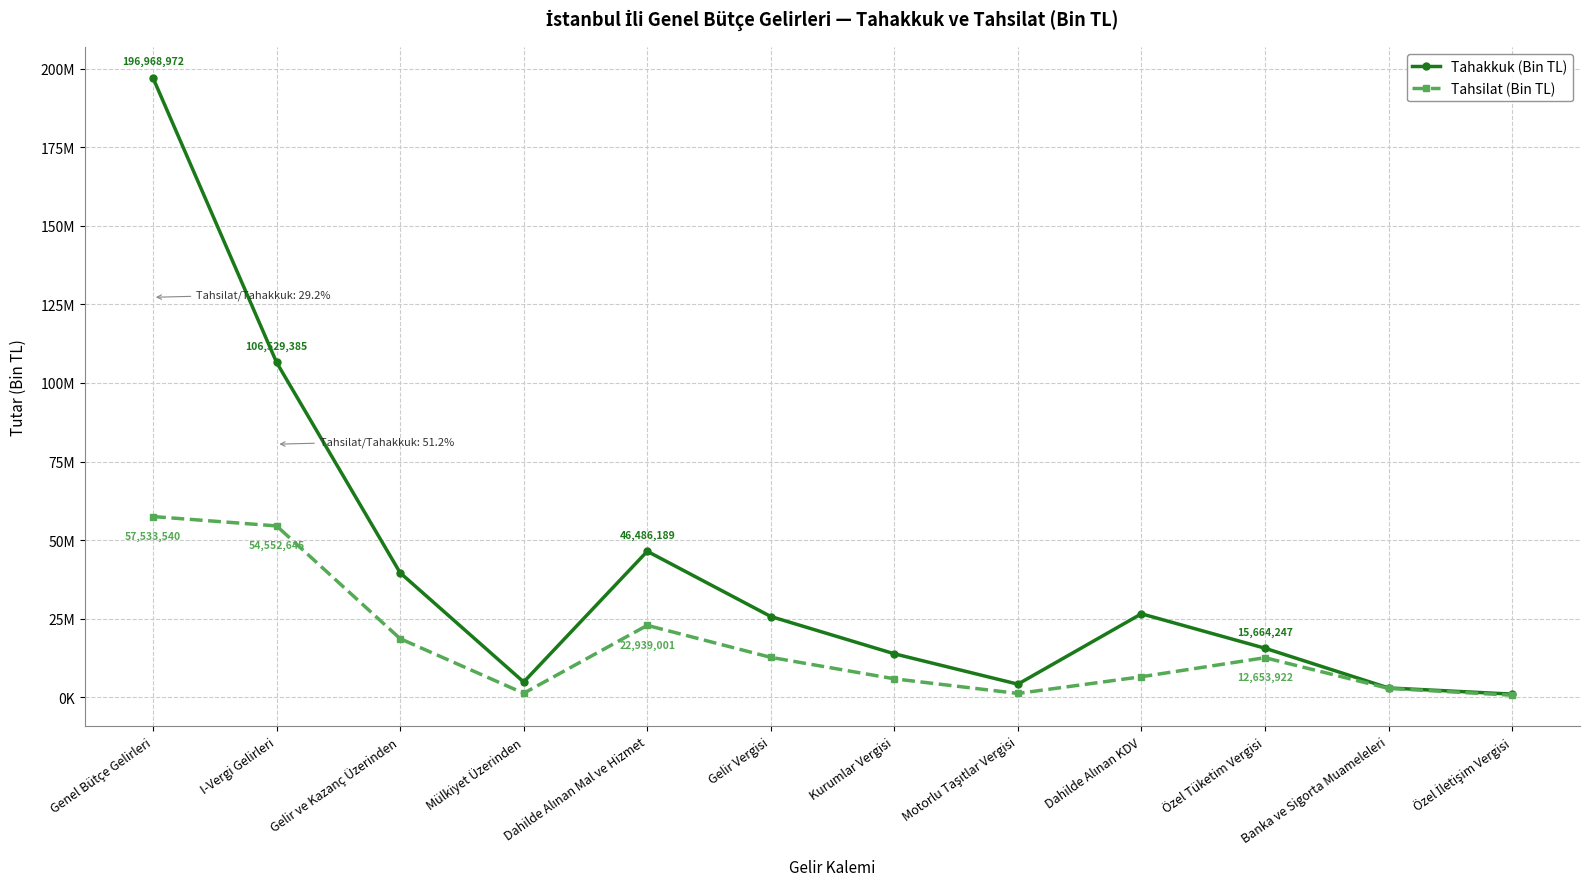

At Özel Tüketim Vergisi, list the series in order from smallest to largest.

Tahsilat (Bin TL), Tahakkuk (Bin TL)